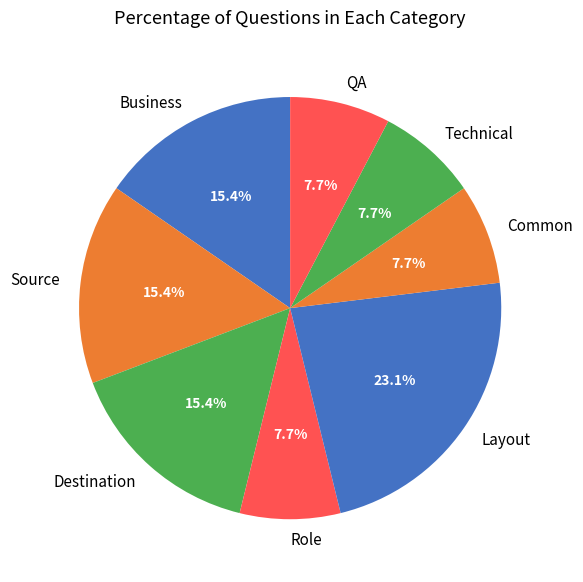

Which has a higher value, Source or QA?

Source